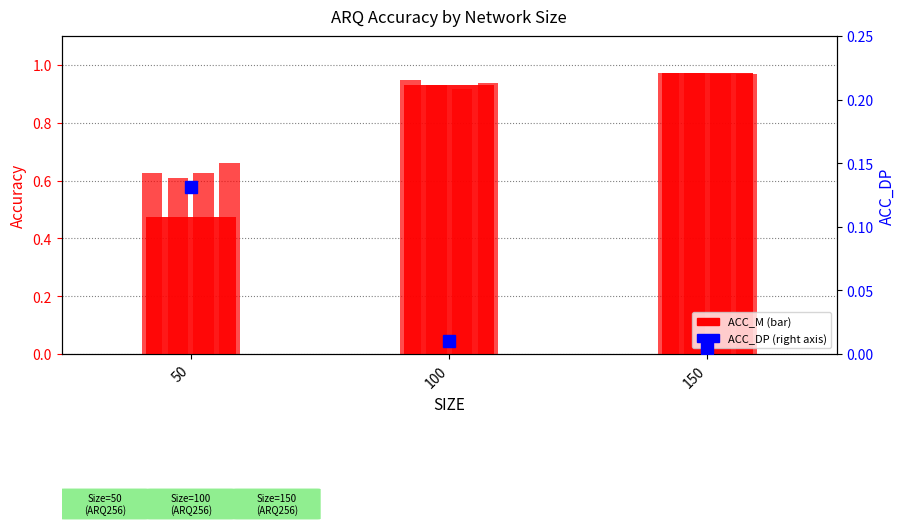

Rank the series by their maximum value, from lowest to highest.

ACC_DP, ACC3, ACC4, ACC1, ACC2, ACC_M